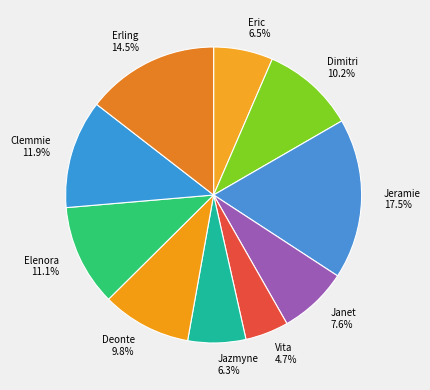

Which slice is the largest?

Jeramie